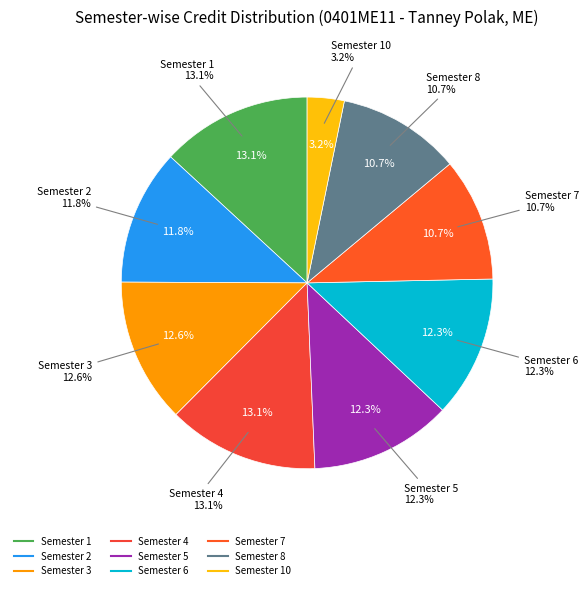

Is there a majority slice in this chart?

No